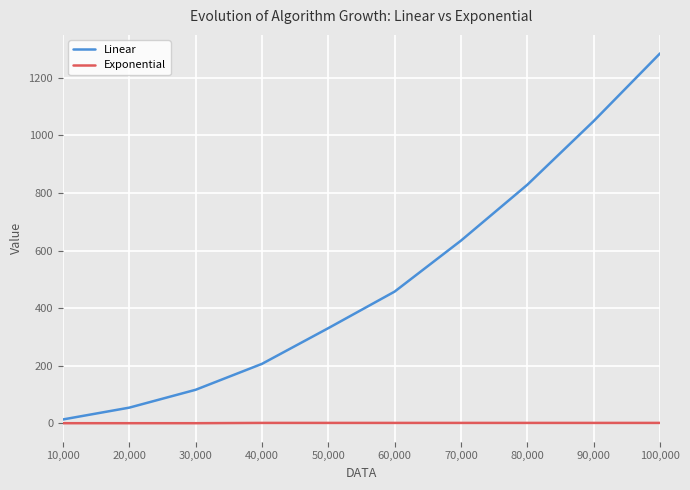

At which category is the sum across all series the highest?

100,000